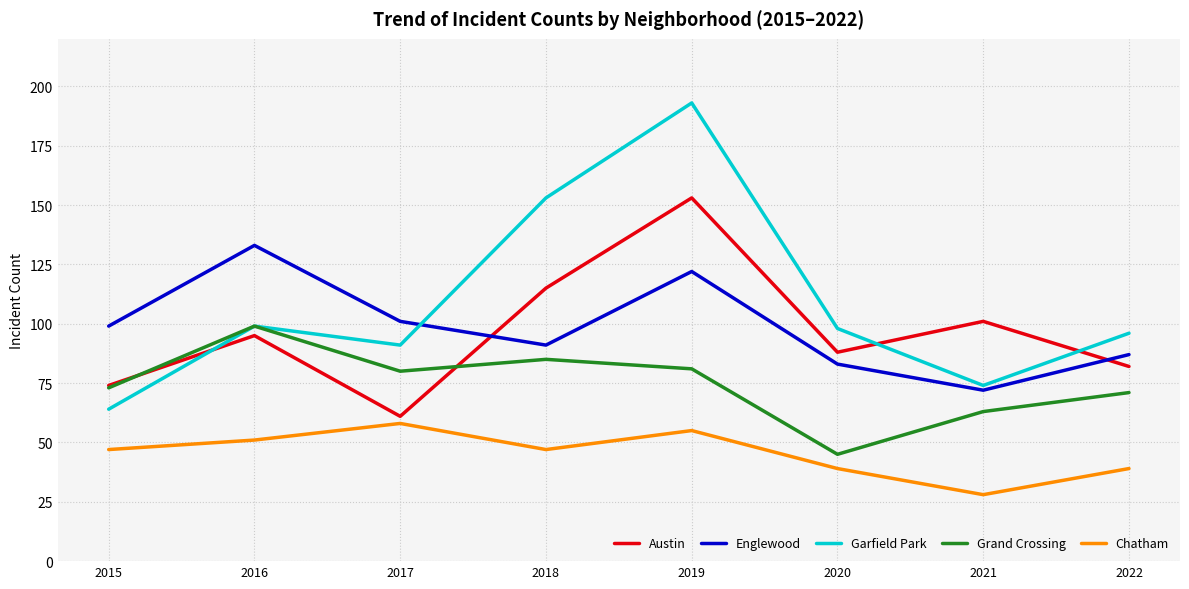

True or false: Chatham and Garfield Park cross at least once.

False